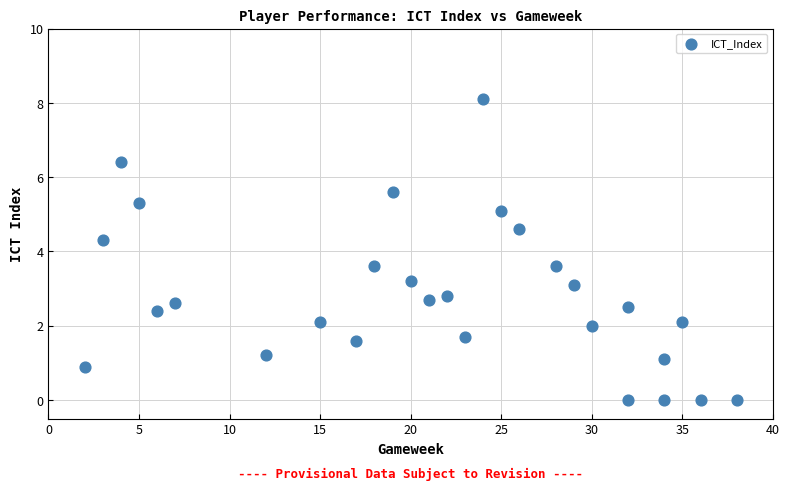

What is the range of Y values (max minus min)?

8.1